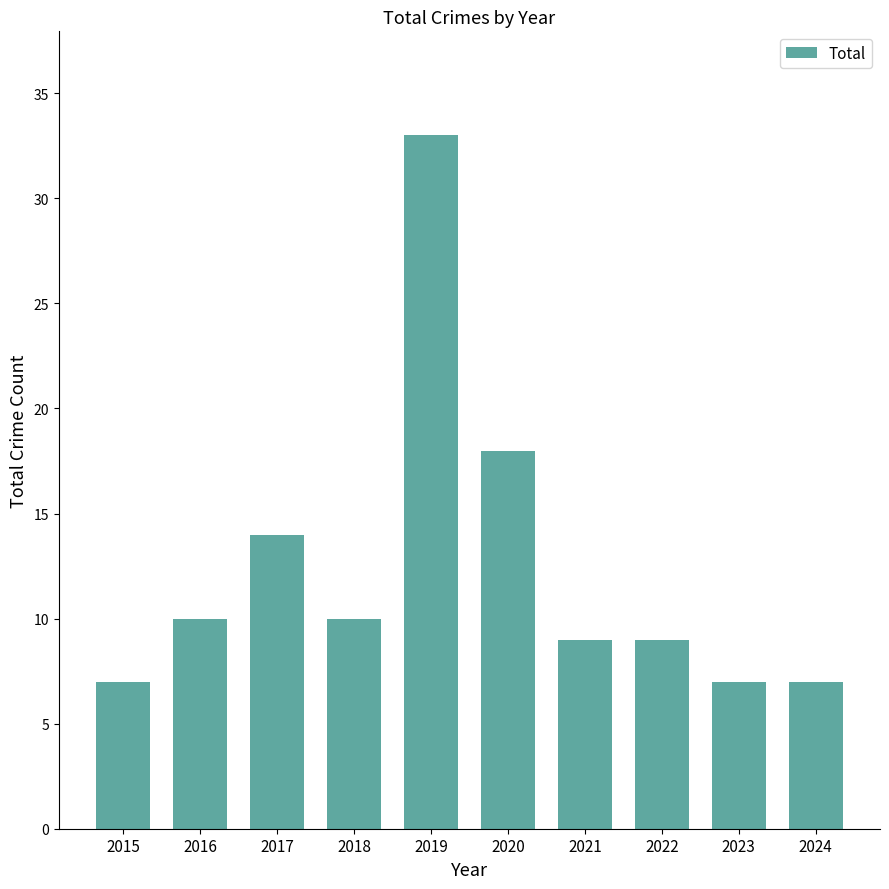

What is the approximate value at 2016, to the nearest 10?

10